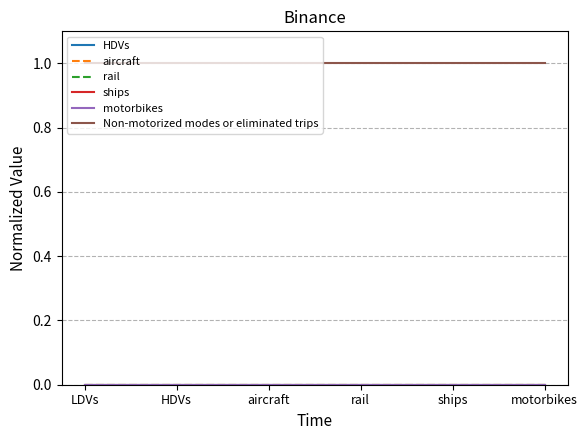

List the series in order of their peak value, lowest first.

HDVs, aircraft, rail, ships, motorbikes, Non-motorized modes or eliminated trips